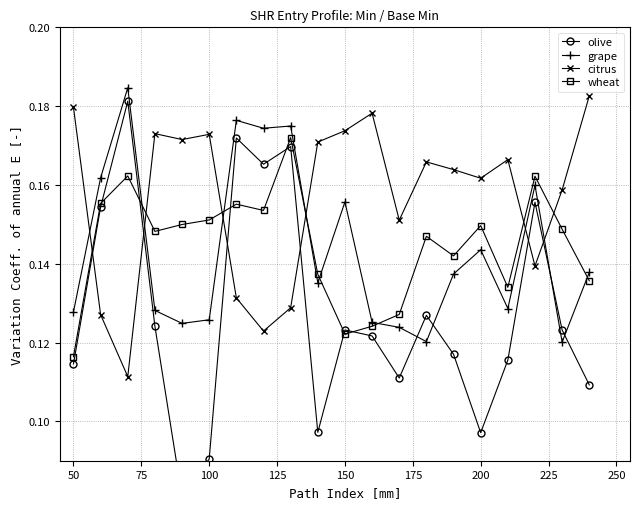

True or false: citrus and grape cross at least once.

True